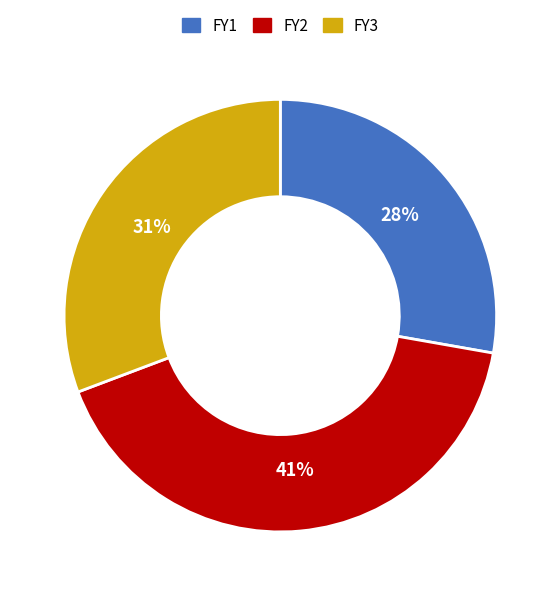

Does FY3 represent more than half of the total?

No